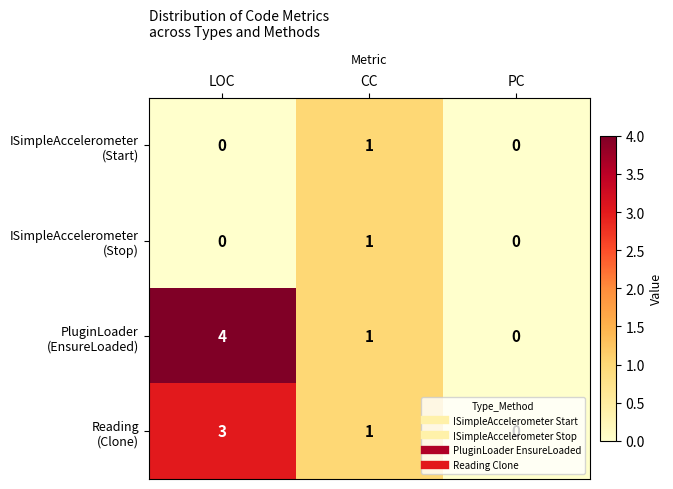

What is the total value across all series at CC?

4